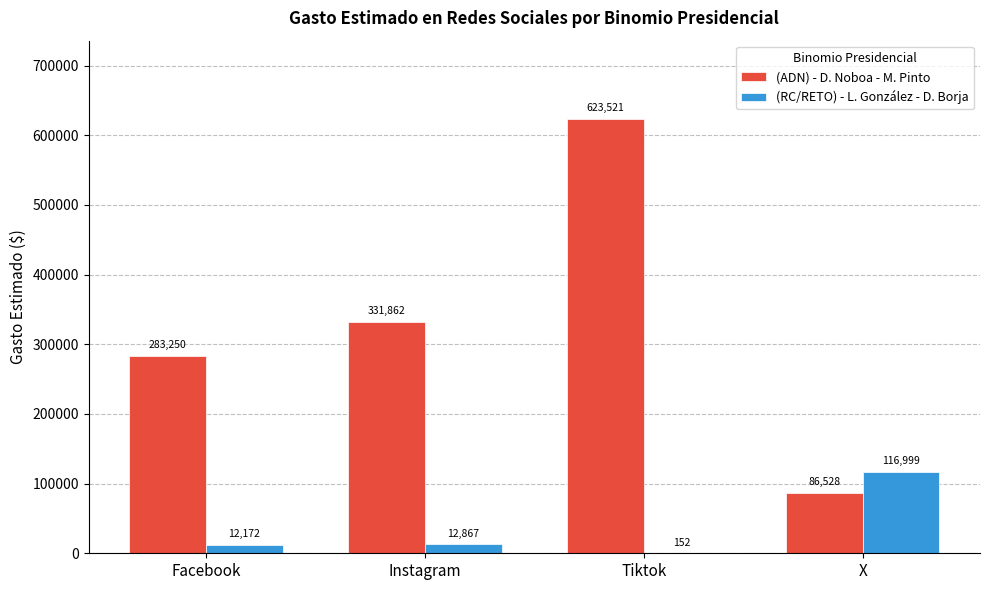

Are the bars grouped side by side (vs. stacked)?

Yes